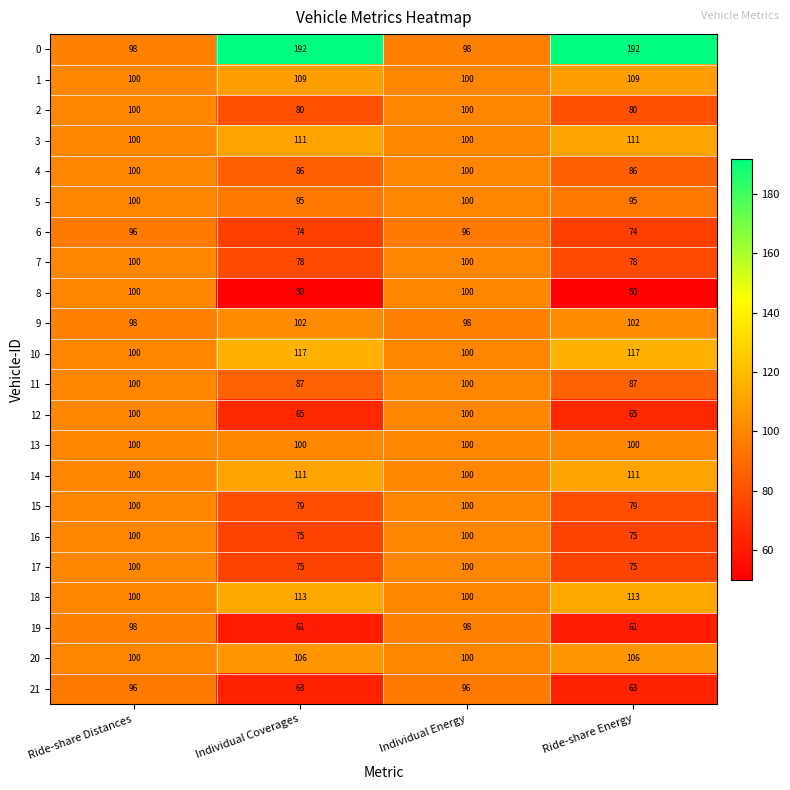

What is the total value across all series at Ride-share Distances?

2186